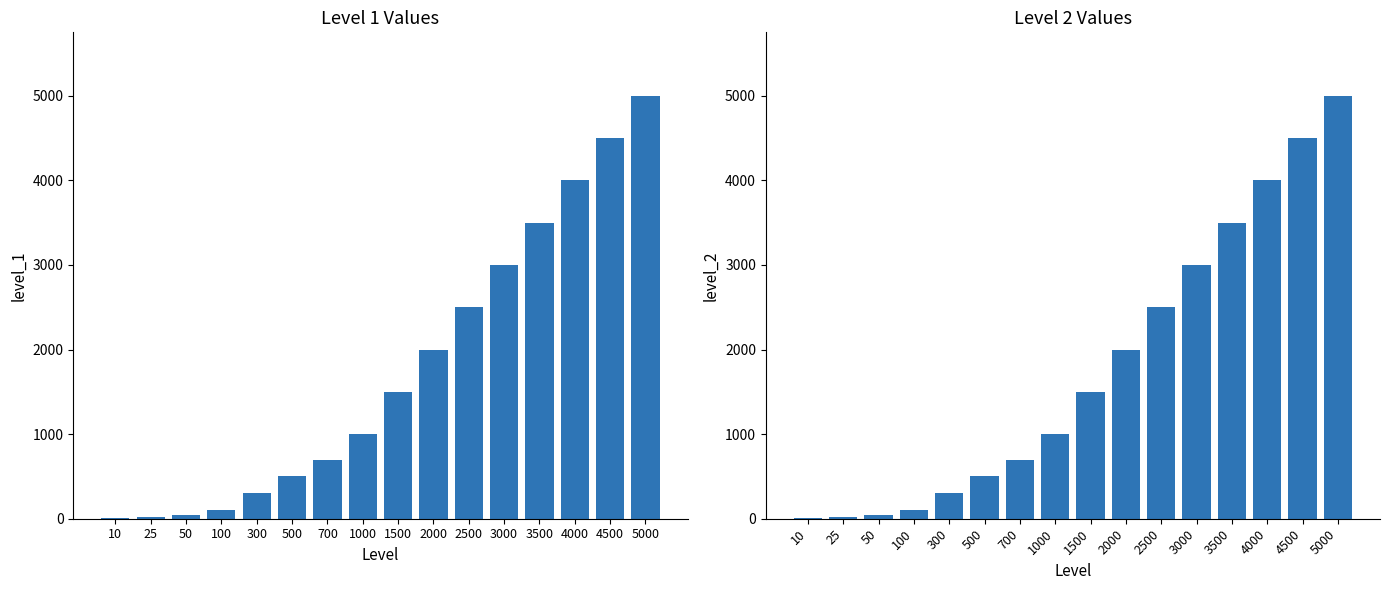

Reading left to right, extract all data points from this chart.

level_1: 10	25	50	100	300	500	700	1000	1500	2000	2500	3000	3500	4000	4500	5000
level_2: 10	25	50	100	300	500	700	1000	1500	2000	2500	3000	3500	4000	4500	5000